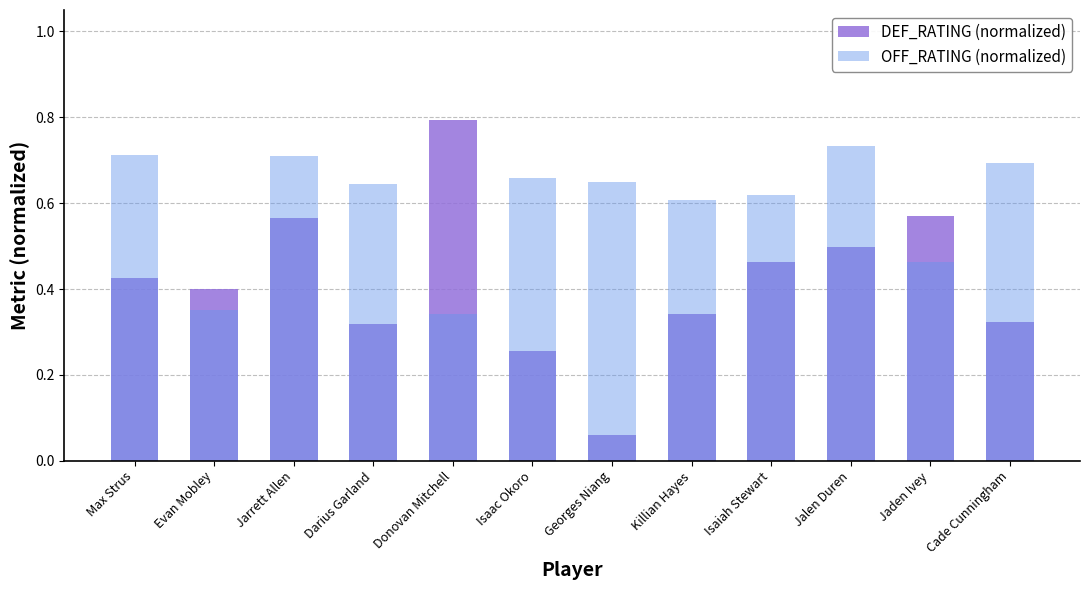

Count the OFF_RATING (normalized) values in the range 0 to 1.

12